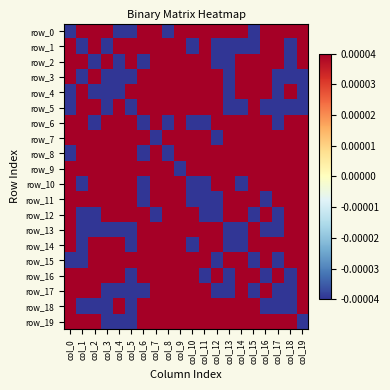

At which category is the sum across all series the highest?

col_9